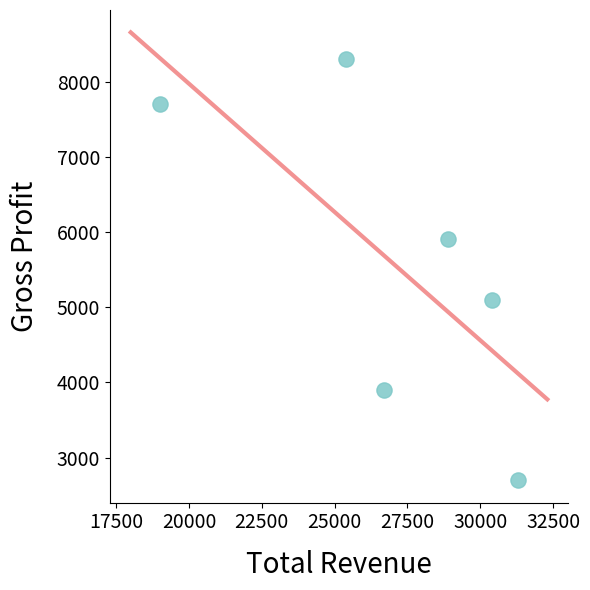

What is the range of Y values (max minus min)?

5600